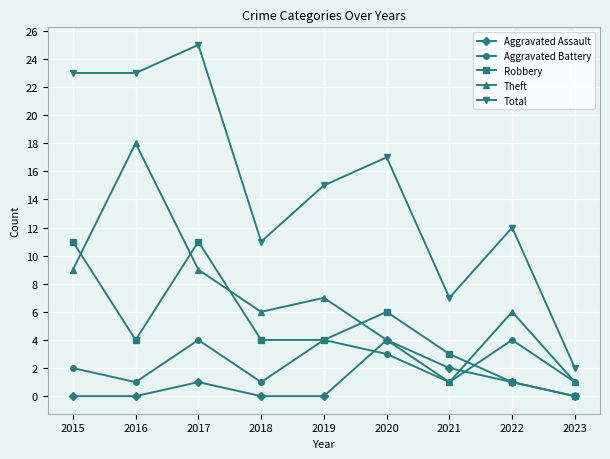

Which series has the largest total across all categories?

Total